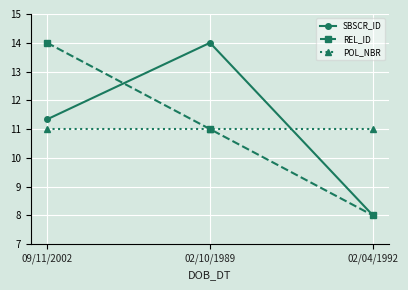

Between 02/10/1989 and 02/04/1992, which series saw the biggest shift?

SBSCR_ID